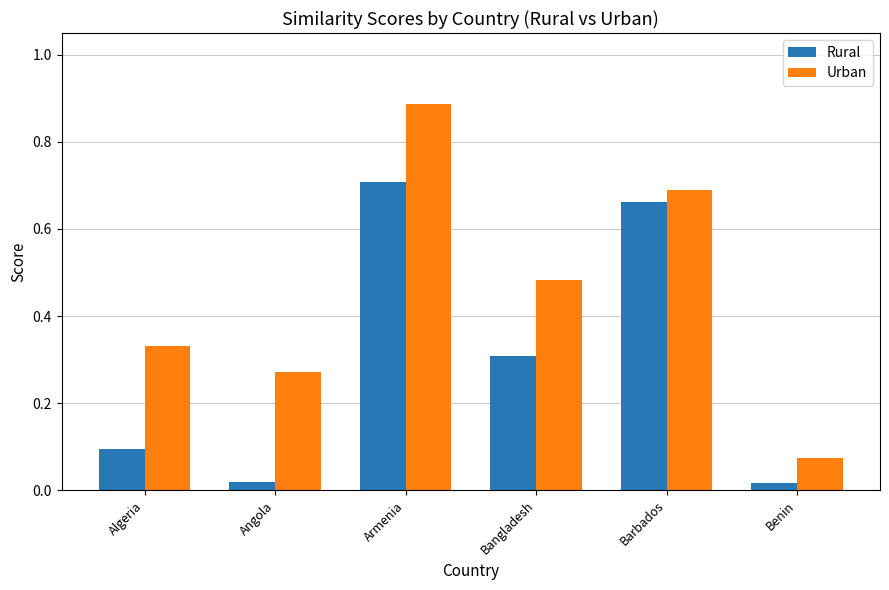

At which label is Urban closest to 0?

Benin